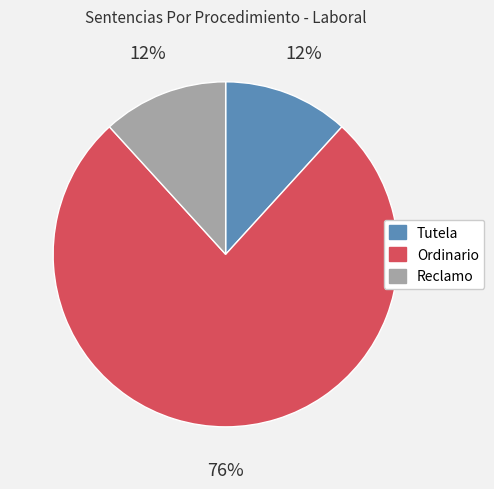

How many slices are in this pie chart?

3